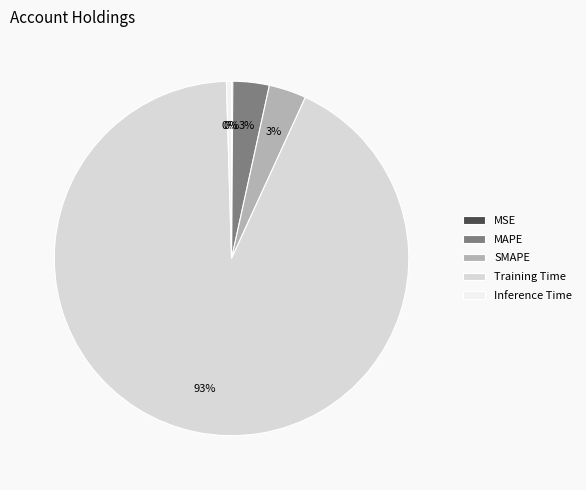

What percentage is the MAPE slice, to the nearest percent?

3%